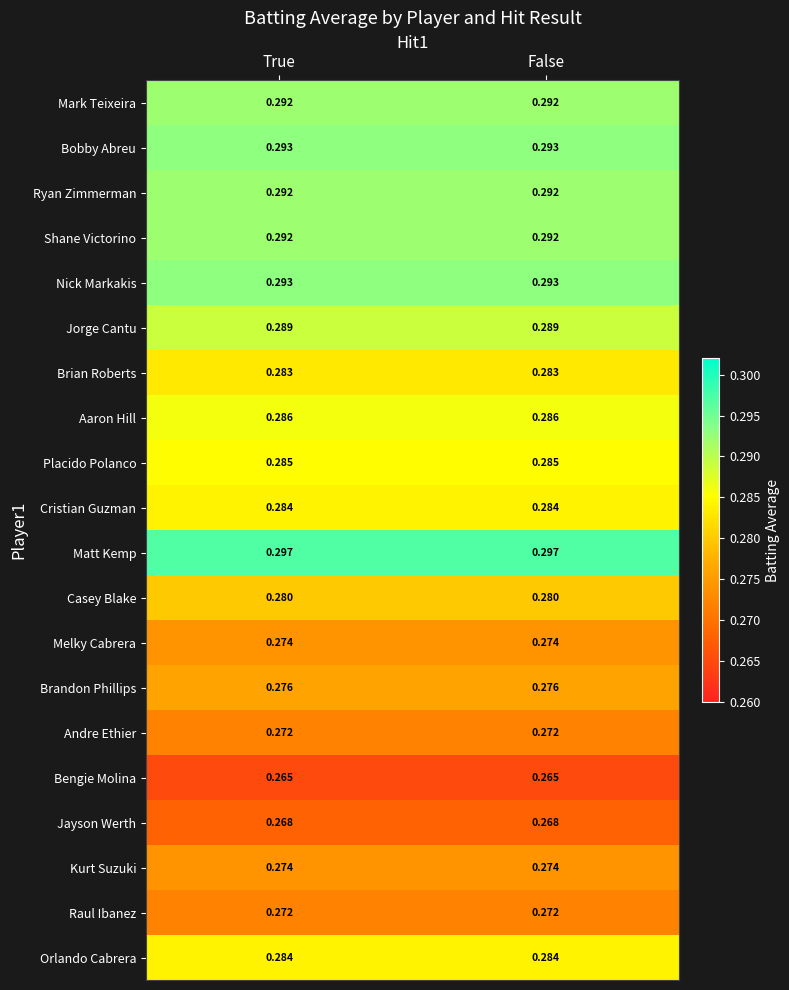

Is the value of Raul Ibanez at True greater than the value of Brian Roberts at True?

No